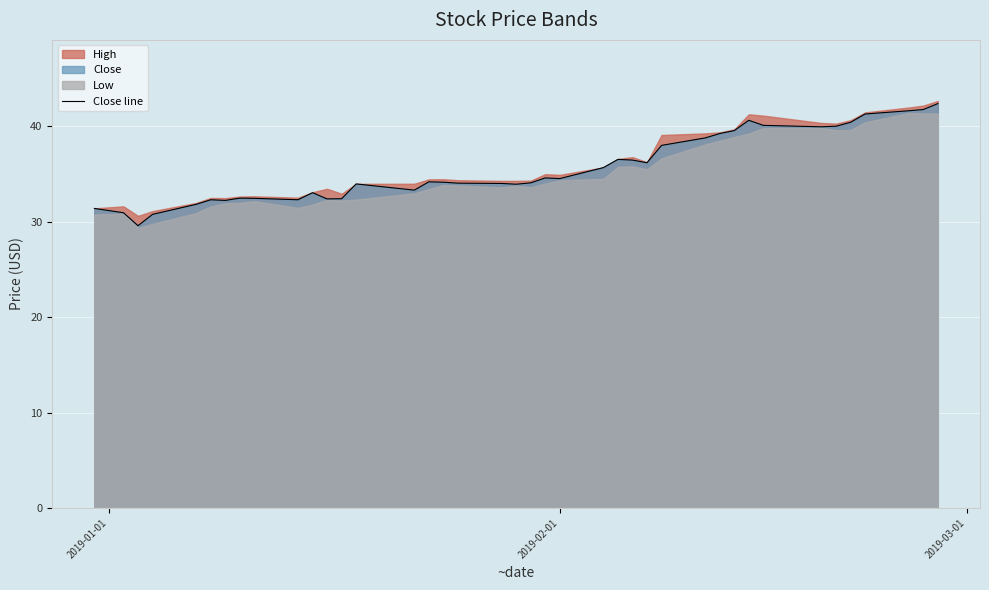

What is the smallest value displayed?

29.6